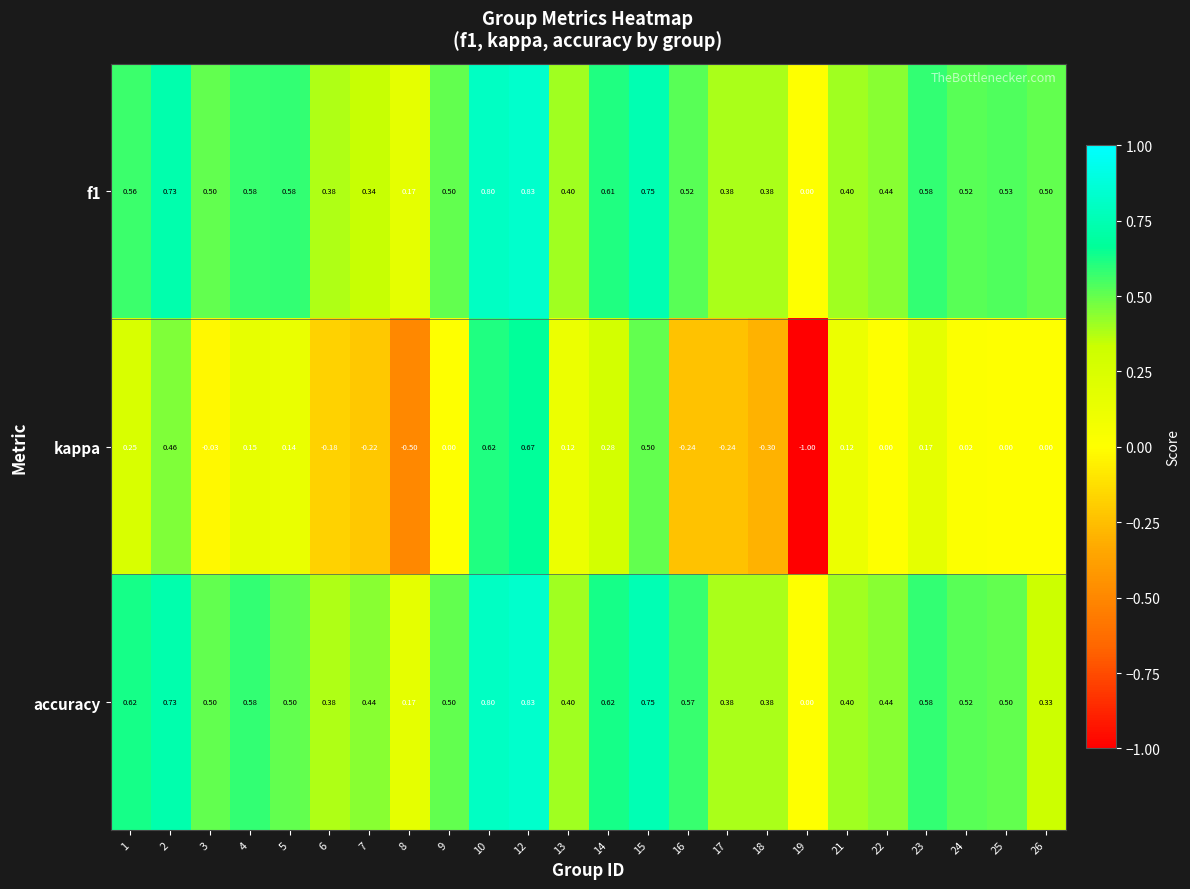

Which series has the largest total across all categories?

f1